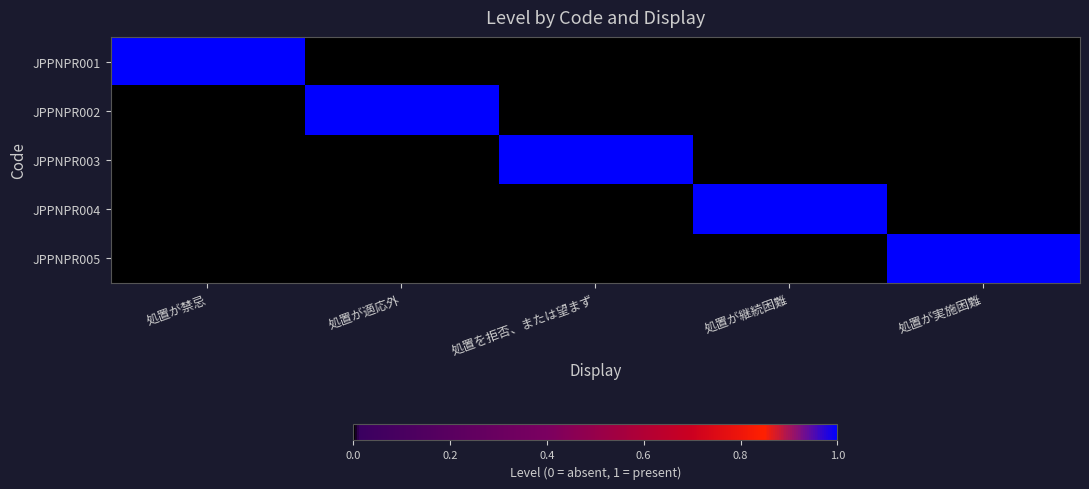

Between 処置を拒否、または望まず and 処置が実施困難, which series saw the biggest shift?

JPPNPR003